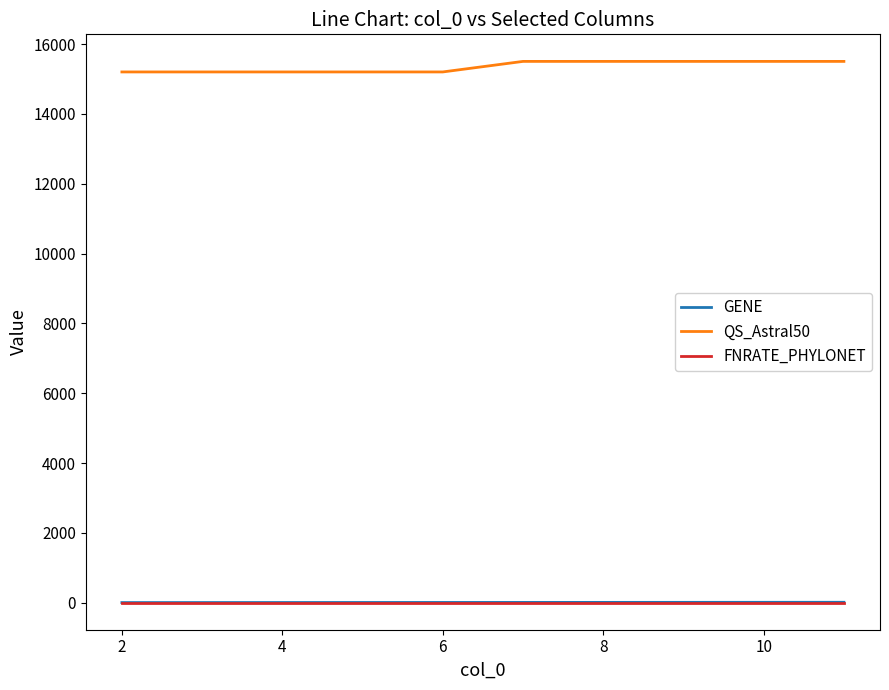

True or false: FNRATE_PHYLONET and QS_Astral50 intersect in this chart.

False